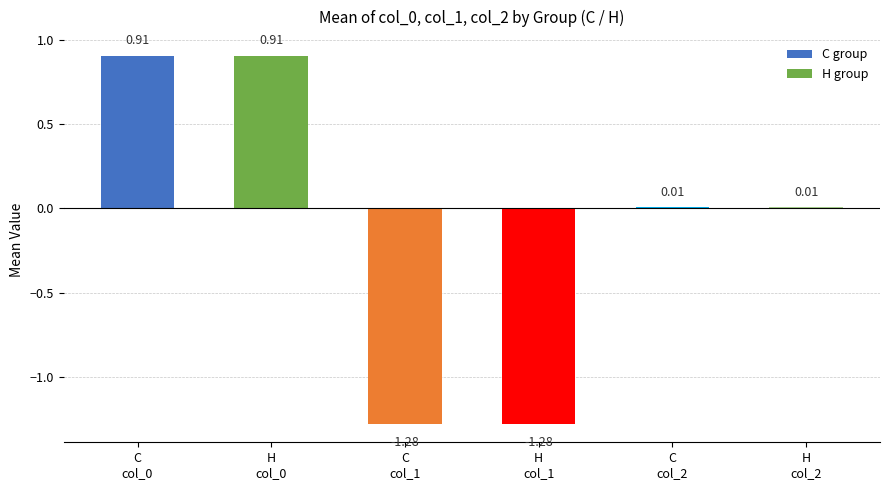

What is the difference between the maximum and minimum values?

2.2